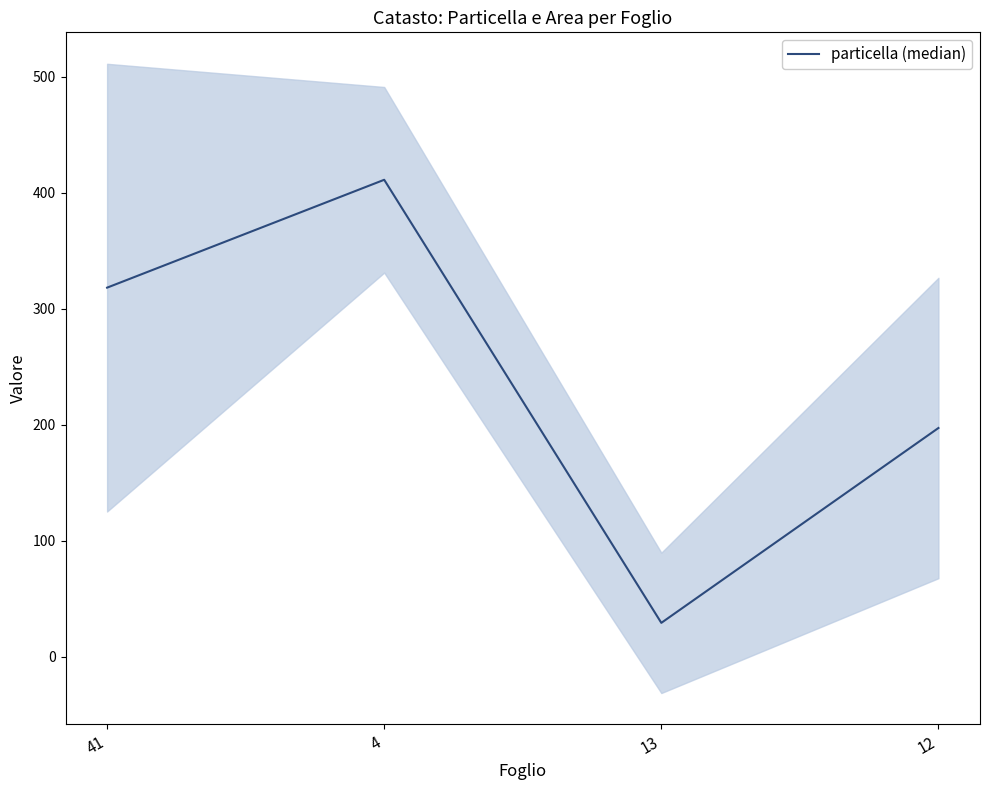

How many lines are shown in the chart?

1